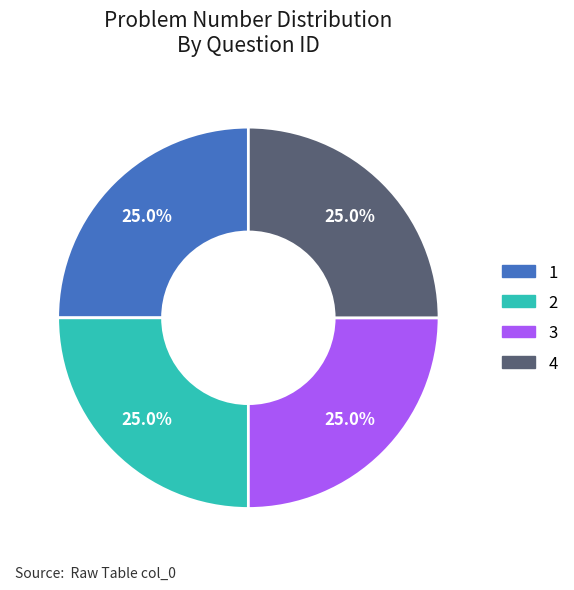

Does any single category account for the majority?

No